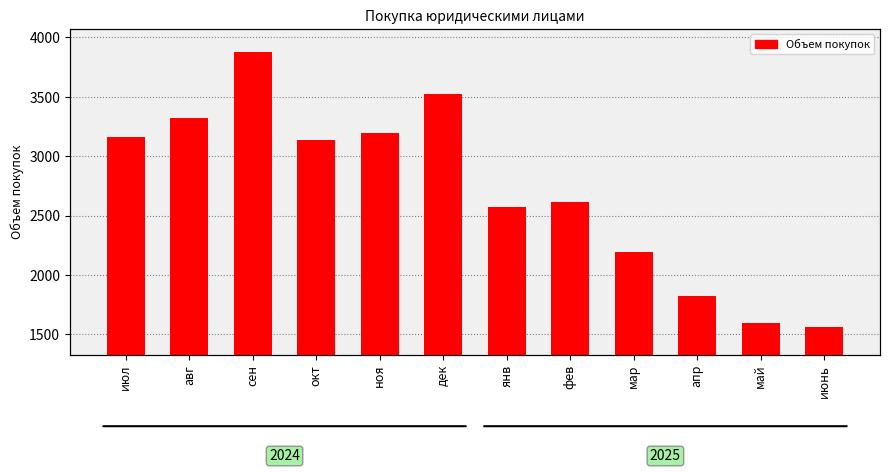

What is the ratio of the value at май to the value at ноя?

0.5